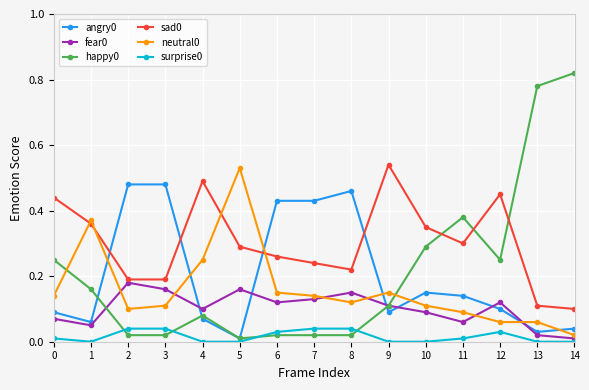

Which label corresponds to the largest value in the chart?

14